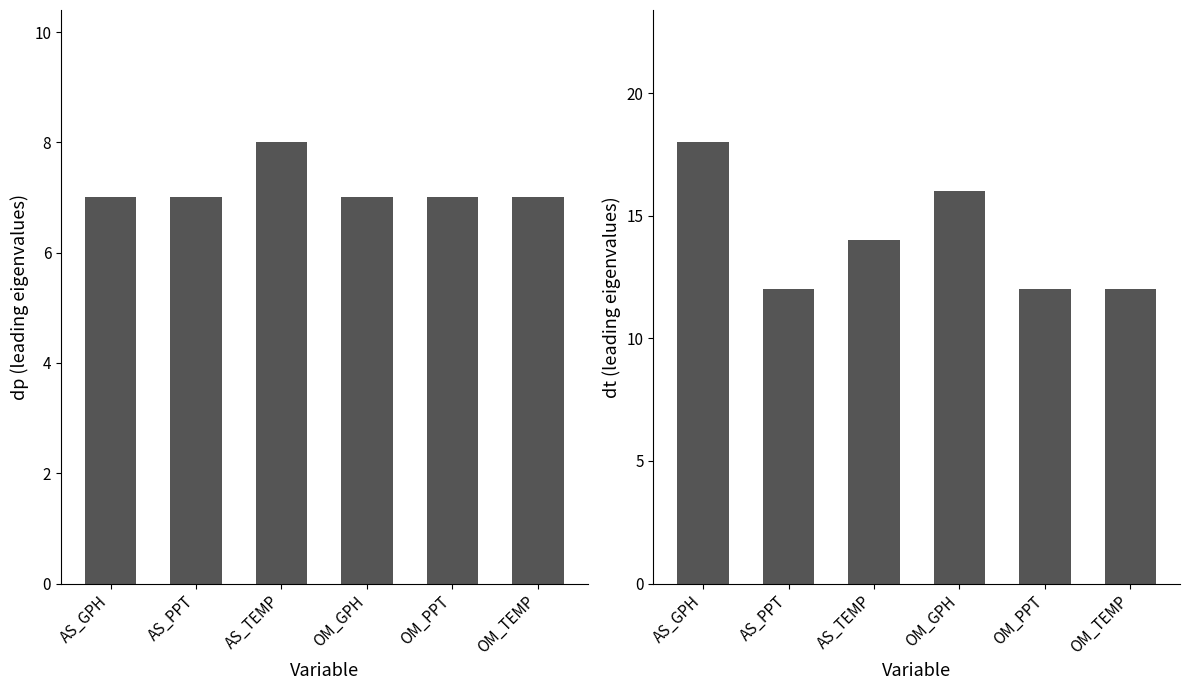

Where does the dt series first go above 14?

AS_GPH